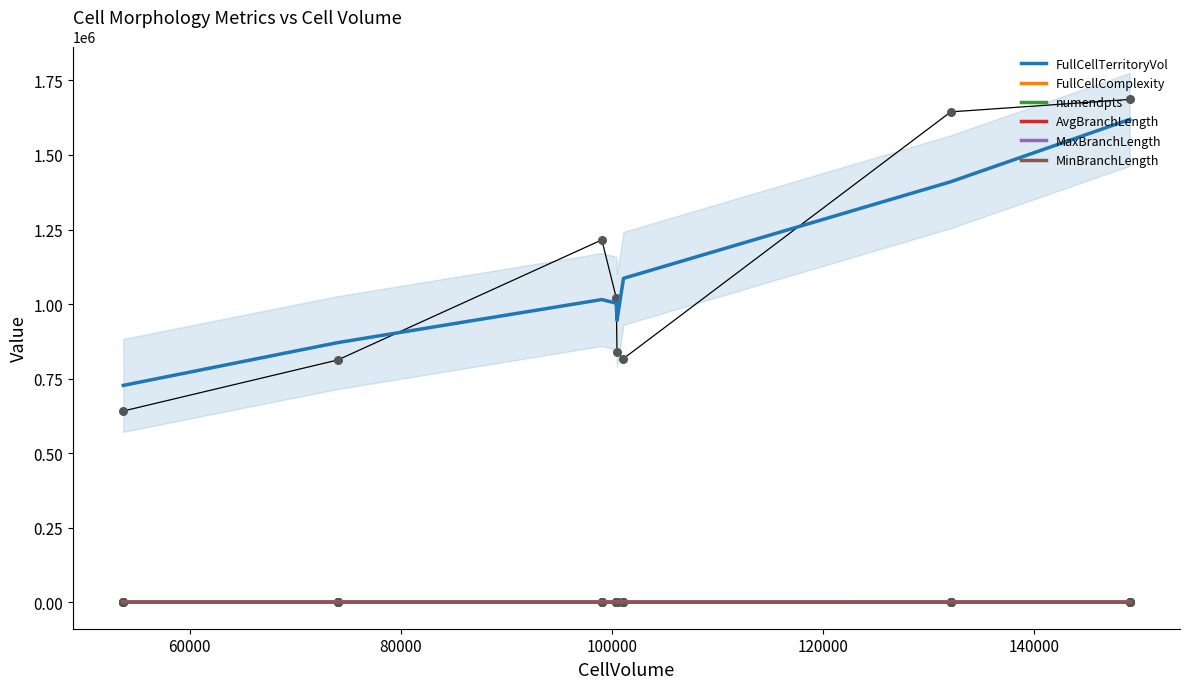

At how many categories does at least one series exceed 330571?

8